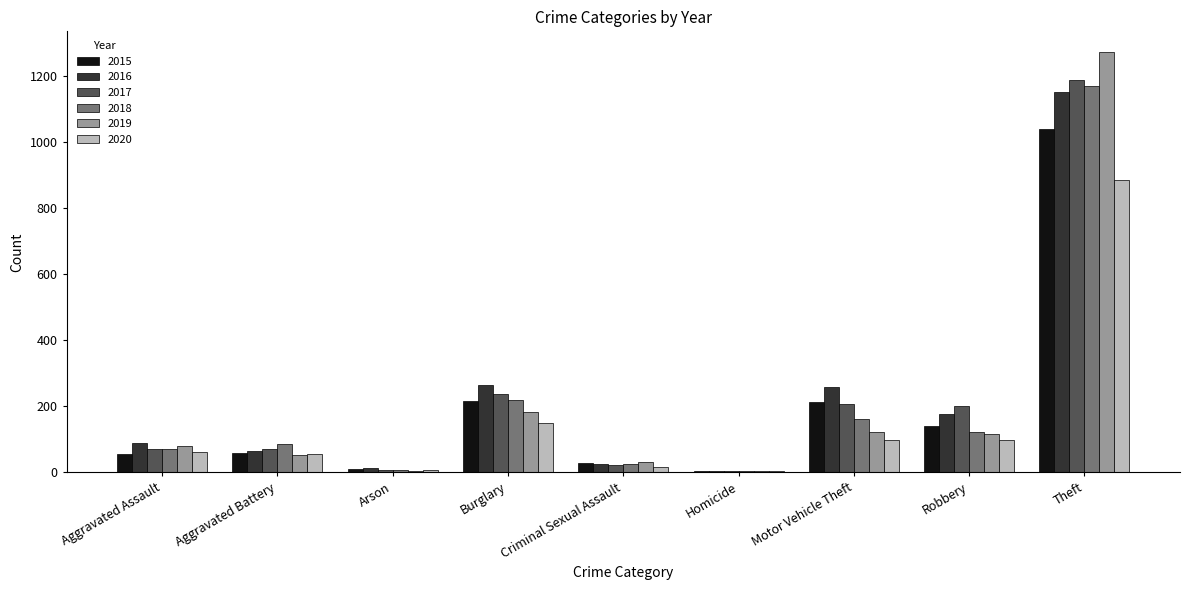

At which label is 2017 closest to 596?

Burglary